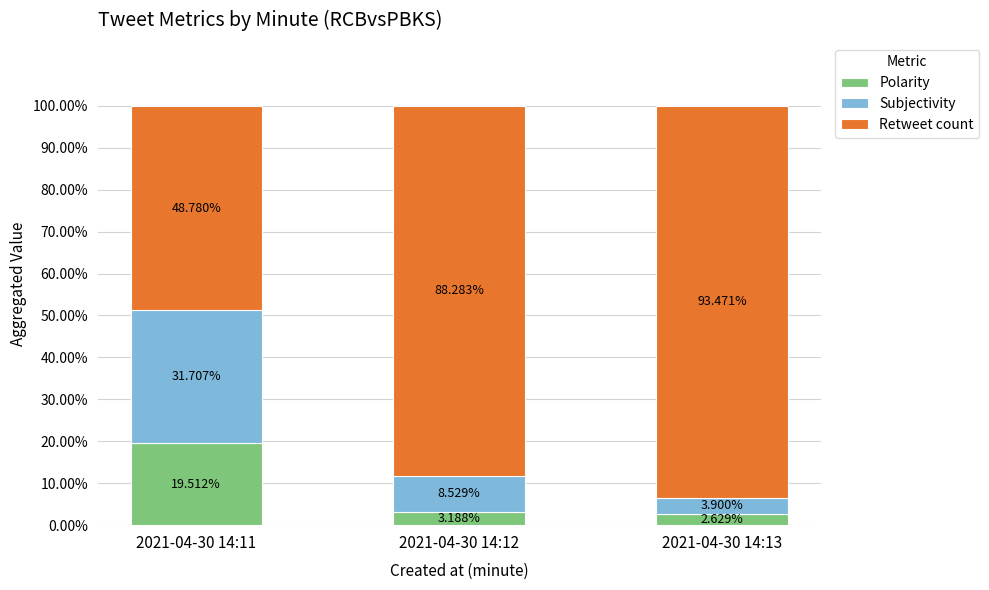

What is the difference between the Polarity values at 2021-04-30 14:12 and 2021-04-30 14:13?

0.6